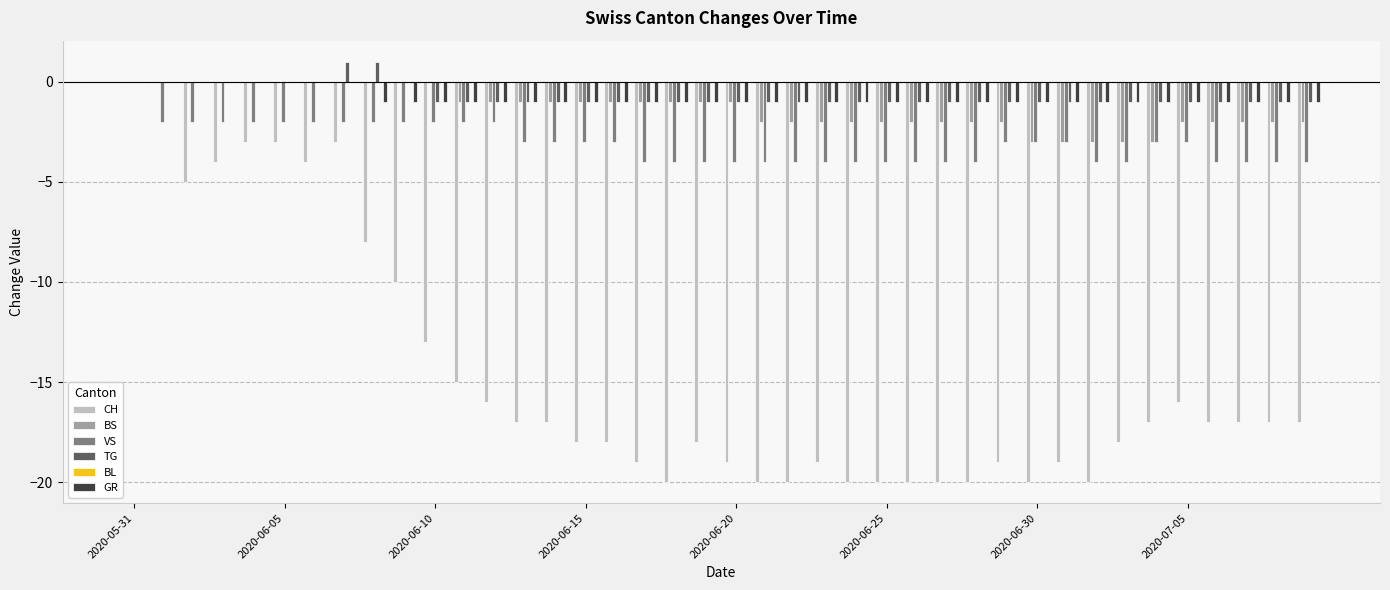

What is the sum of all TG values?

-28